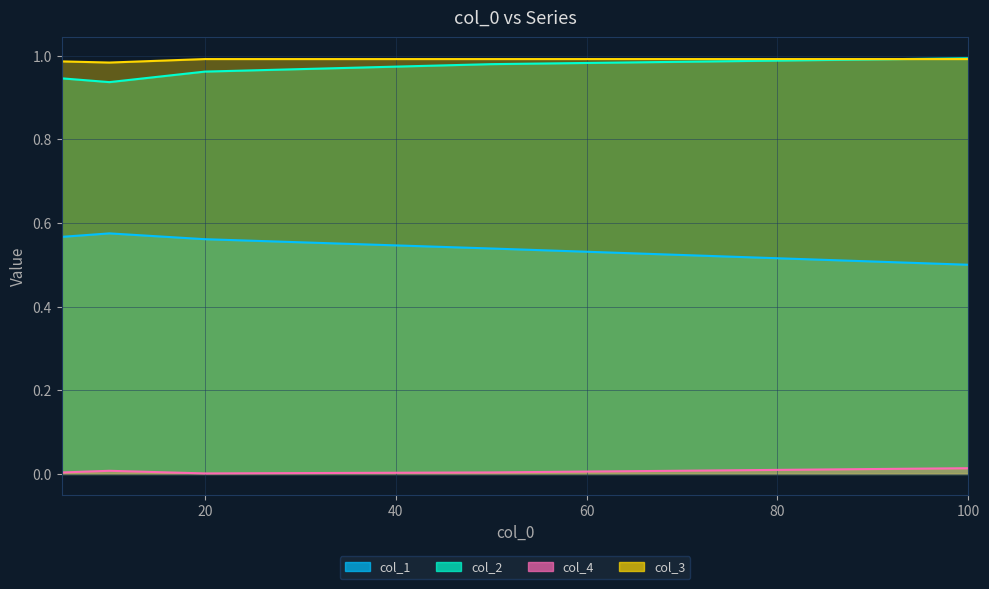

True or false: col_1 and col_4 cross at least once.

False